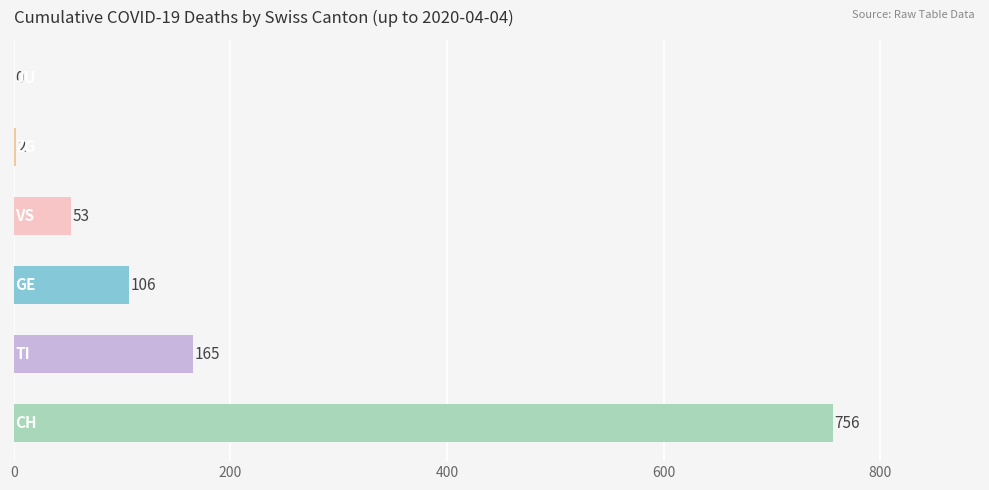

What is the maximum value shown in the chart?

756